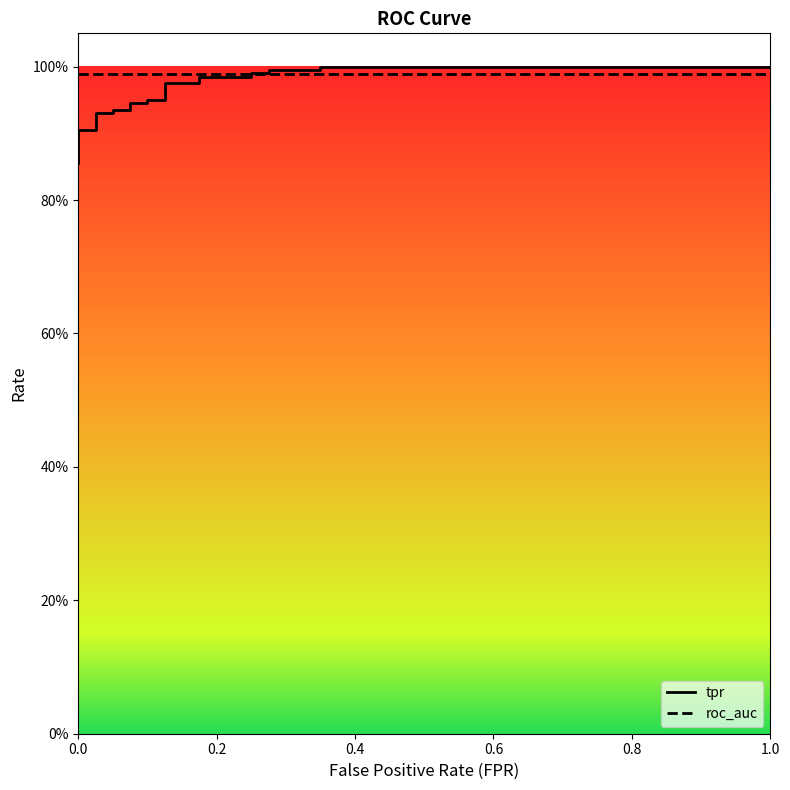

Which series has the largest total across all categories?

roc_auc